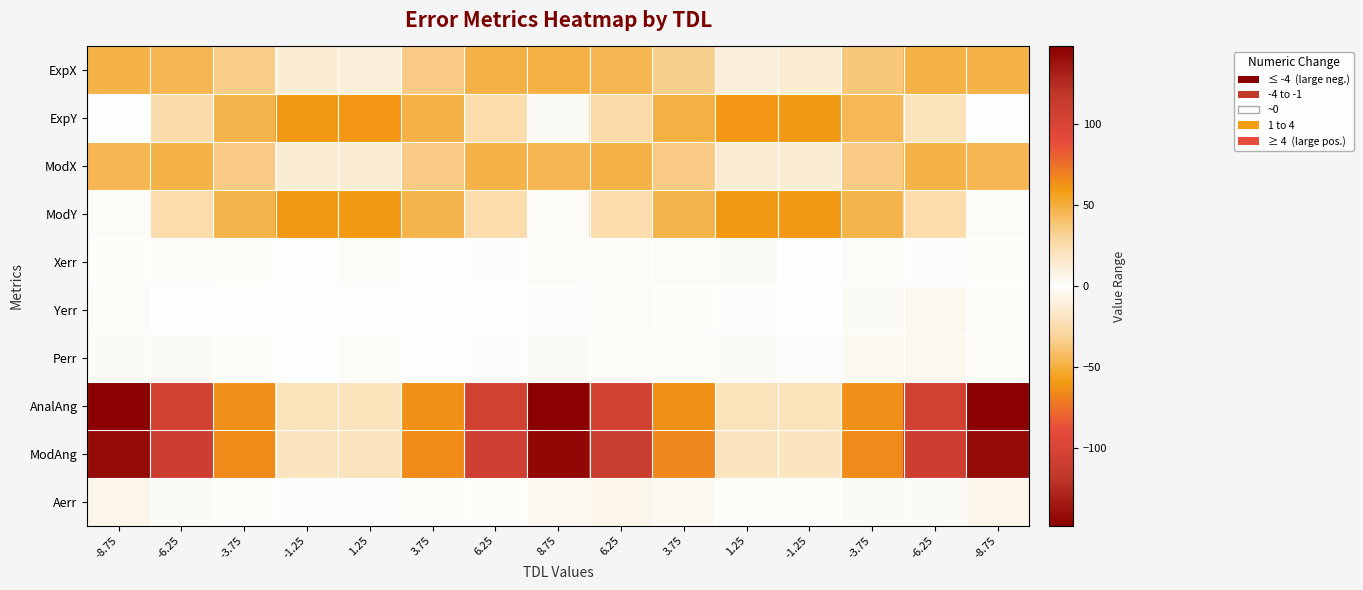

Reading right to left, list all the values displayed in this chart.

ExpX: -8.75=47.7	-6.25=48.3	-3.75=37.2	-1.25=13.6	1.25=-10.7	3.75=-33.7	6.25=-46.0	8.75=-48.4	6.25=-48.3	3.75=-35.3	1.25=-11.0	-1.25=13.2	-3.75=34.2	-6.25=45.0	-8.75=47.5
ExpY: -8.75=0.5	-6.25=21.1	-3.75=44.5	-1.25=59.8	1.25=60.9	3.75=48.5	6.25=26.9	8.75=2.8	6.25=24.8	3.75=47.5	1.25=60.8	-1.25=60.0	-3.75=46.8	-6.25=25.7	-8.75=0.1
ModX: -8.75=46.1	-6.25=47.2	-3.75=35.4	-1.25=13.1	1.25=-13.1	3.75=-35.4	6.25=-47.2	8.75=-46.1	6.25=-47.2	3.75=-35.4	1.25=-13.1	-1.25=13.1	-3.75=35.4	-6.25=47.2	-8.75=46.1
ModY: -8.75=1.9	-6.25=25.1	-3.75=47.0	-1.25=60.2	1.25=60.2	3.75=47.0	6.25=25.1	8.75=1.9	6.25=25.1	3.75=47.0	1.25=60.2	-1.25=60.2	-3.75=47.0	-6.25=25.1	-8.75=1.9
Xerr: -8.75=1.6	-6.25=1.1	-3.75=1.8	-1.25=0.5	1.25=2.4	3.75=1.7	6.25=1.3	8.75=-2.3	6.25=-1.0	3.75=0.1	1.25=2.1	-1.25=0.1	-3.75=-1.2	-6.25=-2.3	-8.75=1.5
Yerr: -8.75=-1.4	-6.25=-4.1	-3.75=-2.5	-1.25=-0.5	1.25=0.7	3.75=1.5	6.25=1.8	8.75=0.9	6.25=-0.4	3.75=0.5	1.25=0.5	-1.25=-0.3	-3.75=-0.2	-6.25=0.5	-8.75=-1.8
Perr: -8.75=2.2	-6.25=4.2	-3.75=3.1	-1.25=0.7	1.25=2.5	3.75=2.3	6.25=2.2	8.75=2.5	6.25=1.1	3.75=0.5	1.25=2.2	-1.25=0.3	-3.75=1.2	-6.25=2.4	-8.75=2.3
AnalAng: -8.75=-147.5	-6.25=-105.3	-3.75=-63.2	-1.25=-21.1	1.25=21.1	3.75=63.2	6.25=105.3	8.75=147.5	6.25=105.3	3.75=63.2	1.25=21.1	-1.25=-21.1	-3.75=-63.2	-6.25=-105.3	-8.75=-147.5
ModAng: -8.75=-141.1	-6.25=-107.8	-3.75=-65.6	-1.25=-19.4	1.25=19.4	3.75=66.8	6.25=111.1	8.75=143.4	6.25=107.0	3.75=64.7	1.25=20.5	-1.25=-20.1	-3.75=-64.5	-6.25=-108.0	-8.75=-141.5
Aerr: -8.75=6.3	-6.25=-2.4	-3.75=-2.4	-1.25=1.7	1.25=-1.7	3.75=3.6	6.25=5.8	8.75=-4.1	6.25=1.7	3.75=1.5	1.25=-0.6	-1.25=1.0	-3.75=-1.3	-6.25=-2.7	-8.75=5.9